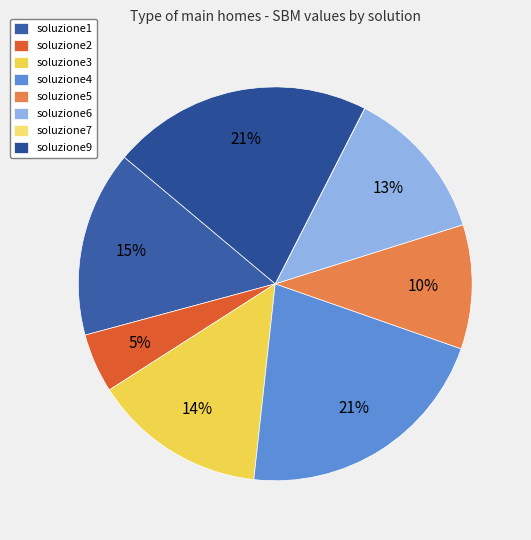

Which slice is the smallest?

soluzione7